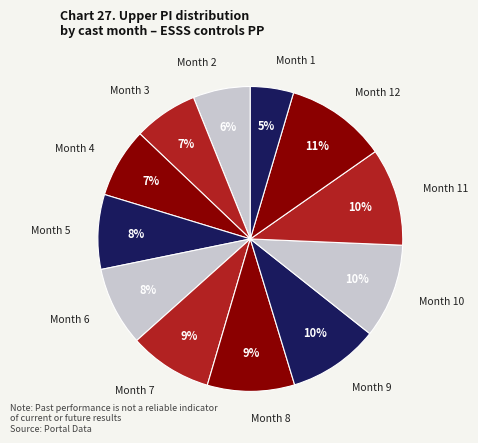

To the nearest percent, what portion does Month 1 represent?

5%